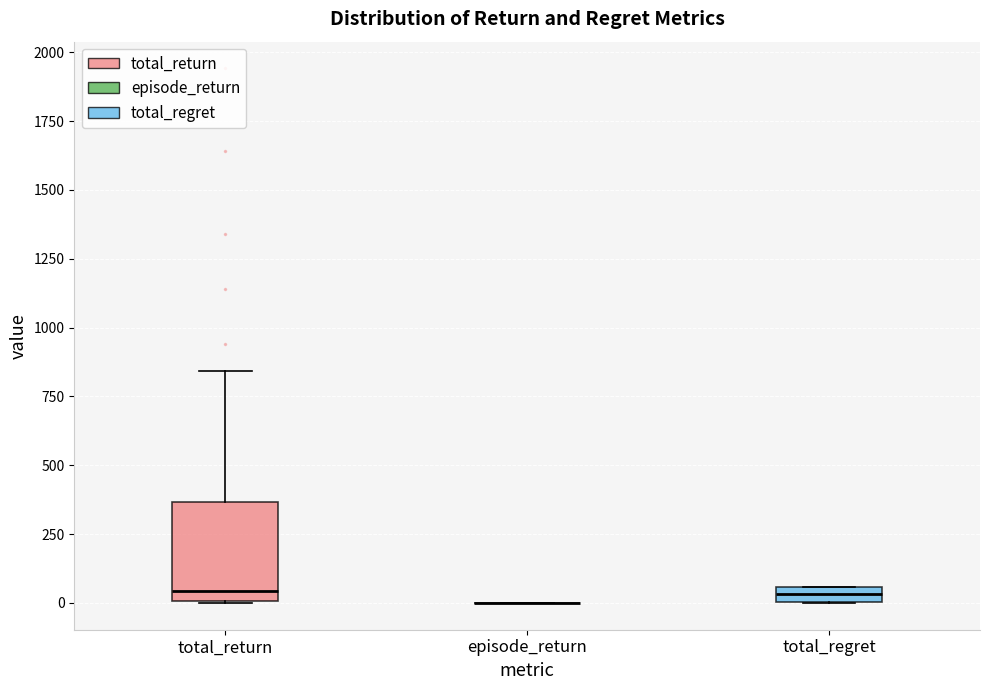

Comparing the boxes themselves (not the whiskers), which one is the tallest?

total_return